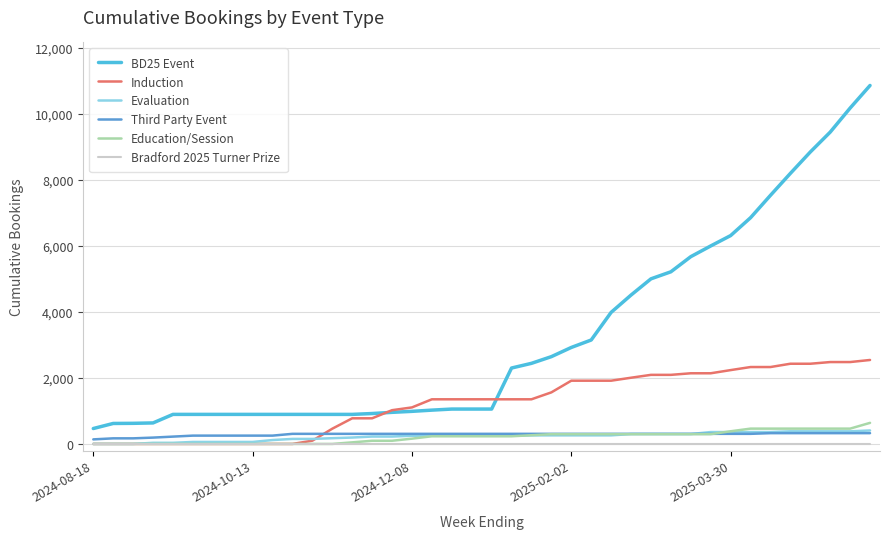

True or false: Education/Session and BD25 Event cross at least once.

False